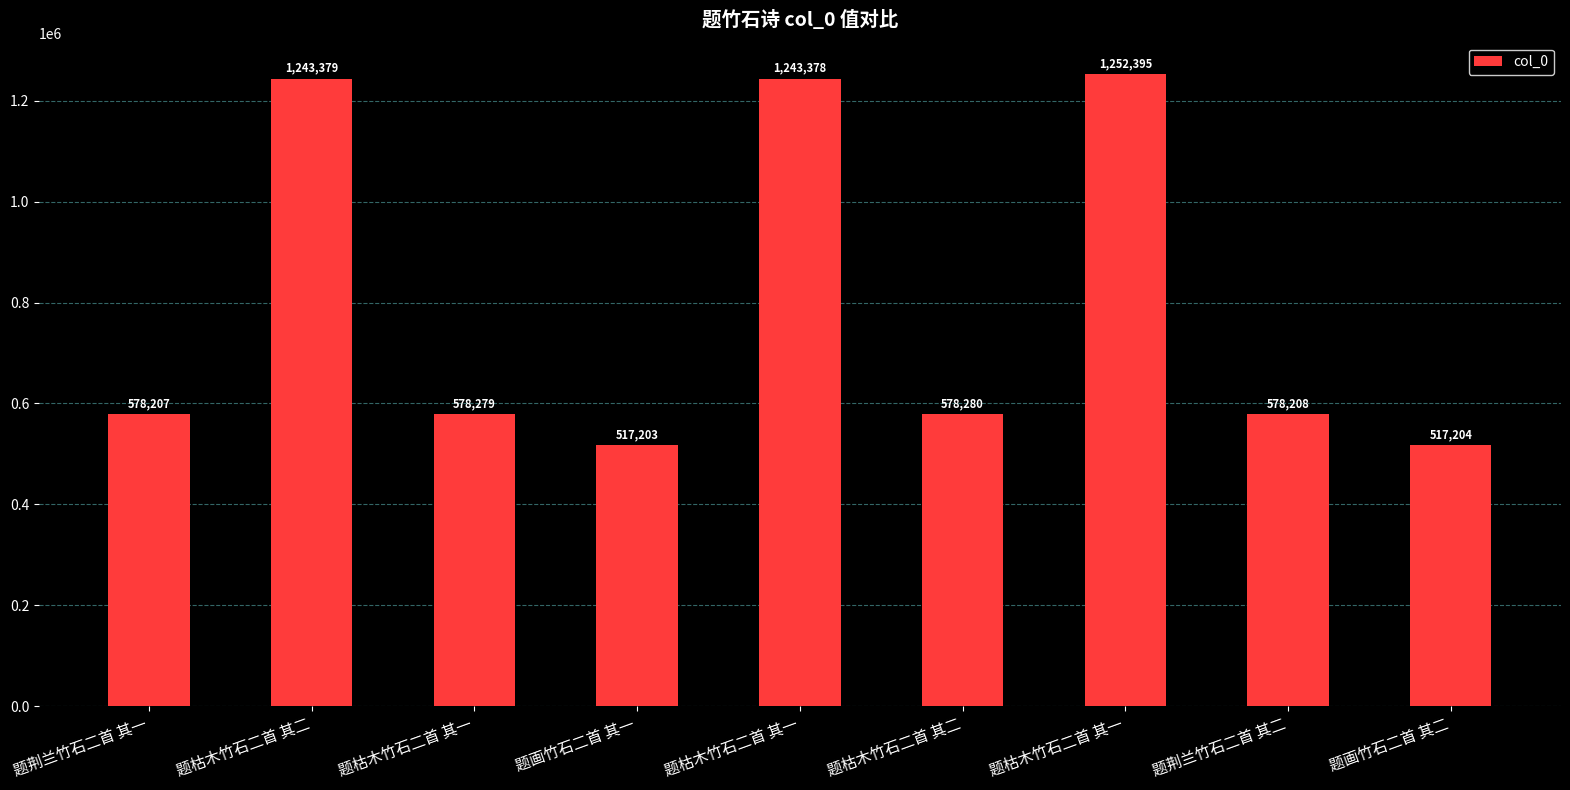

Reading left to right, what are all the values shown in this chart?

578207	1243379	578279	517203	1243378	578280	1252395	578208	517204